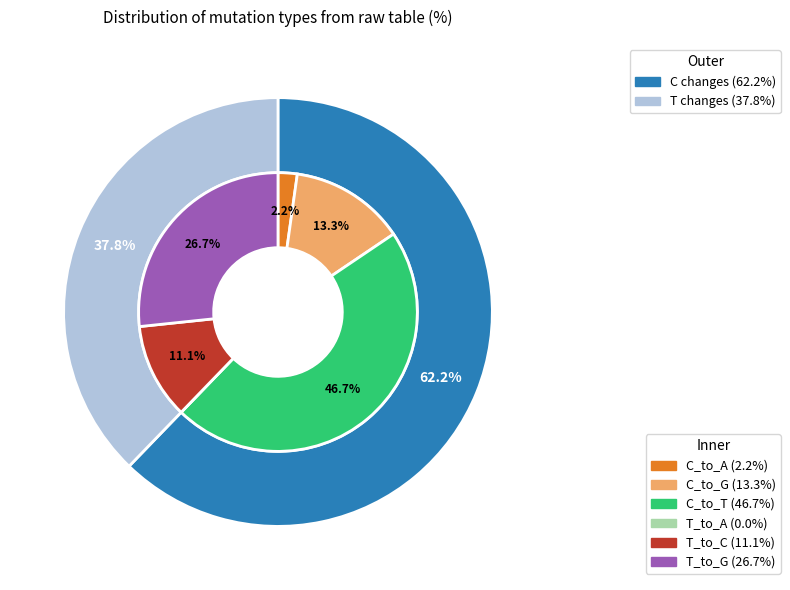

Which has a higher value, T_to_G or T_to_C?

T_to_G